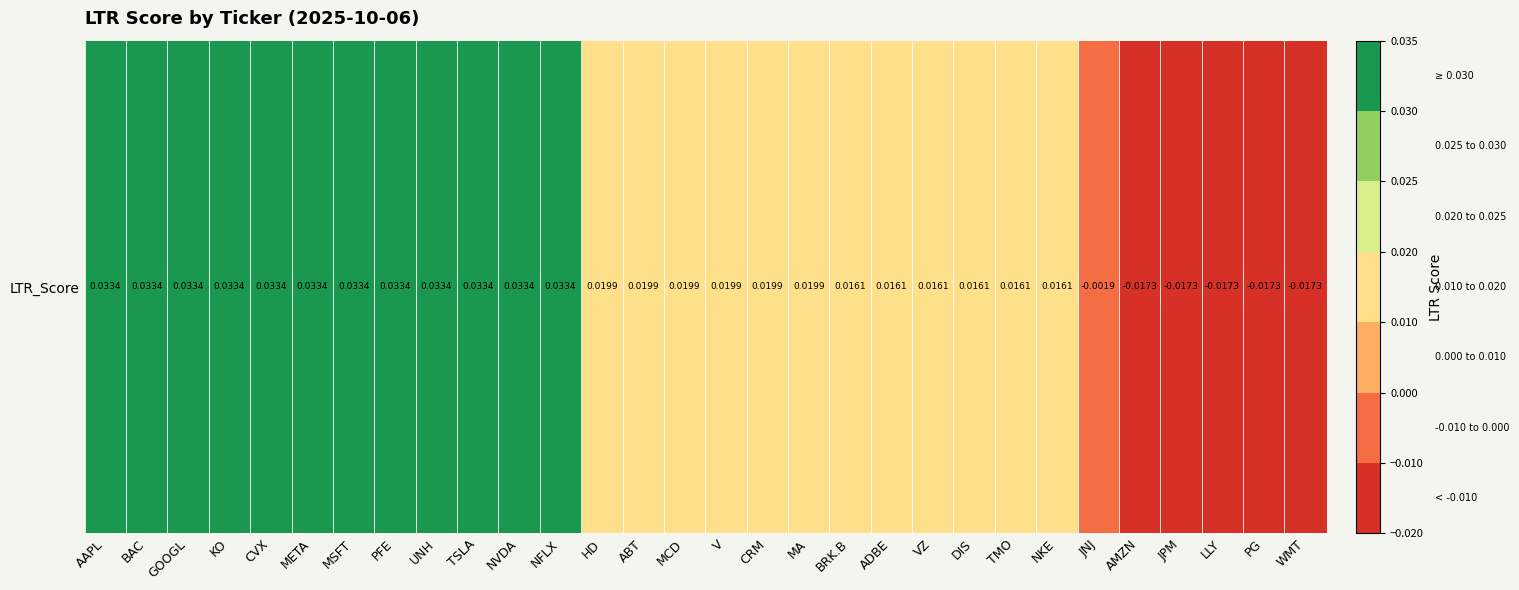

How many values are above zero?

24